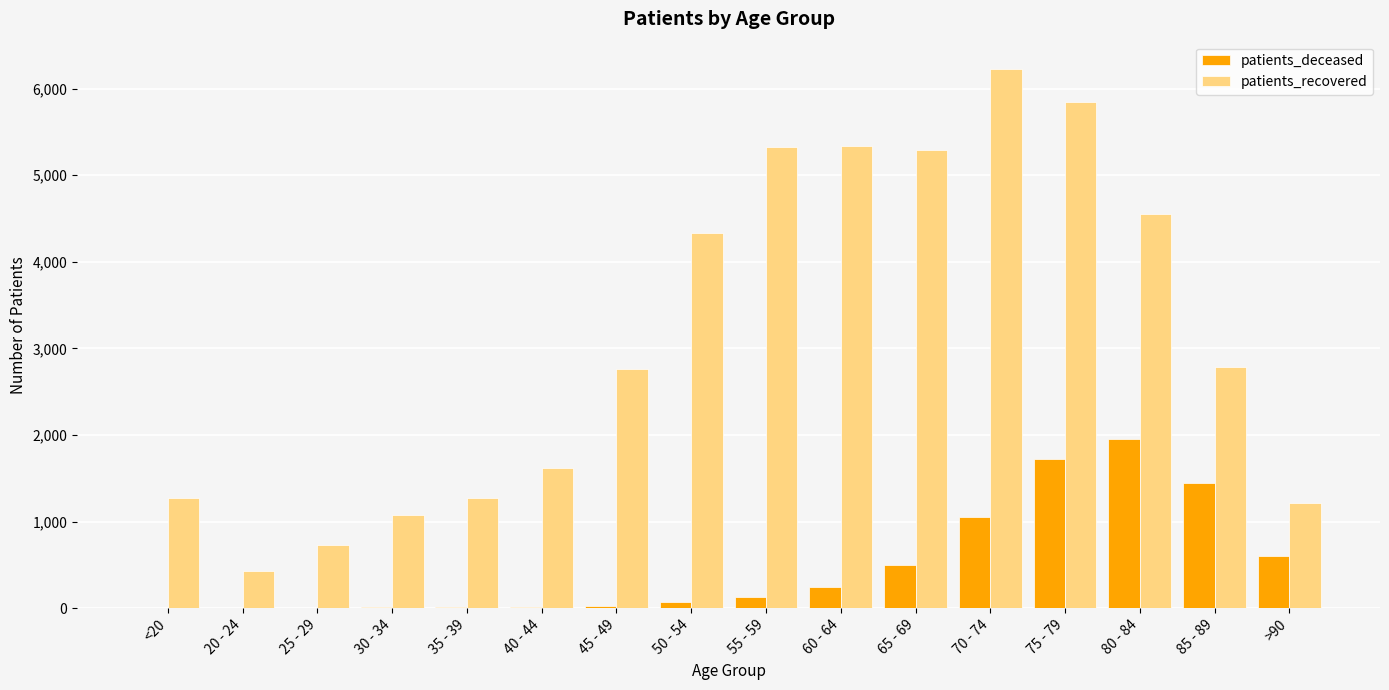

Where is patients_deceased nearest to the value 979?

70 - 74